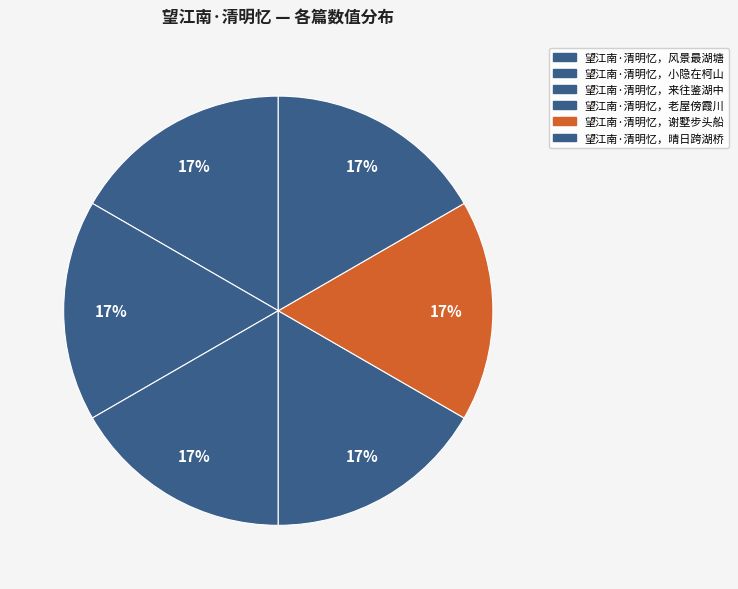

Is it true that 望江南·清明忆，小隐在柯山 is 17% of the pie?

True